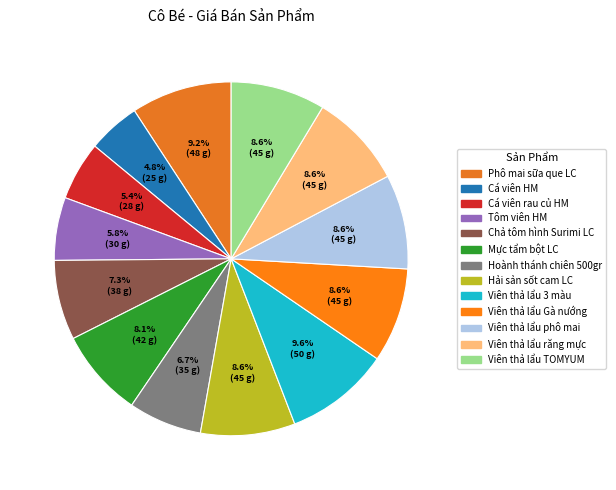

Is Hoành thánh chiên 500gr the majority of the pie?

No